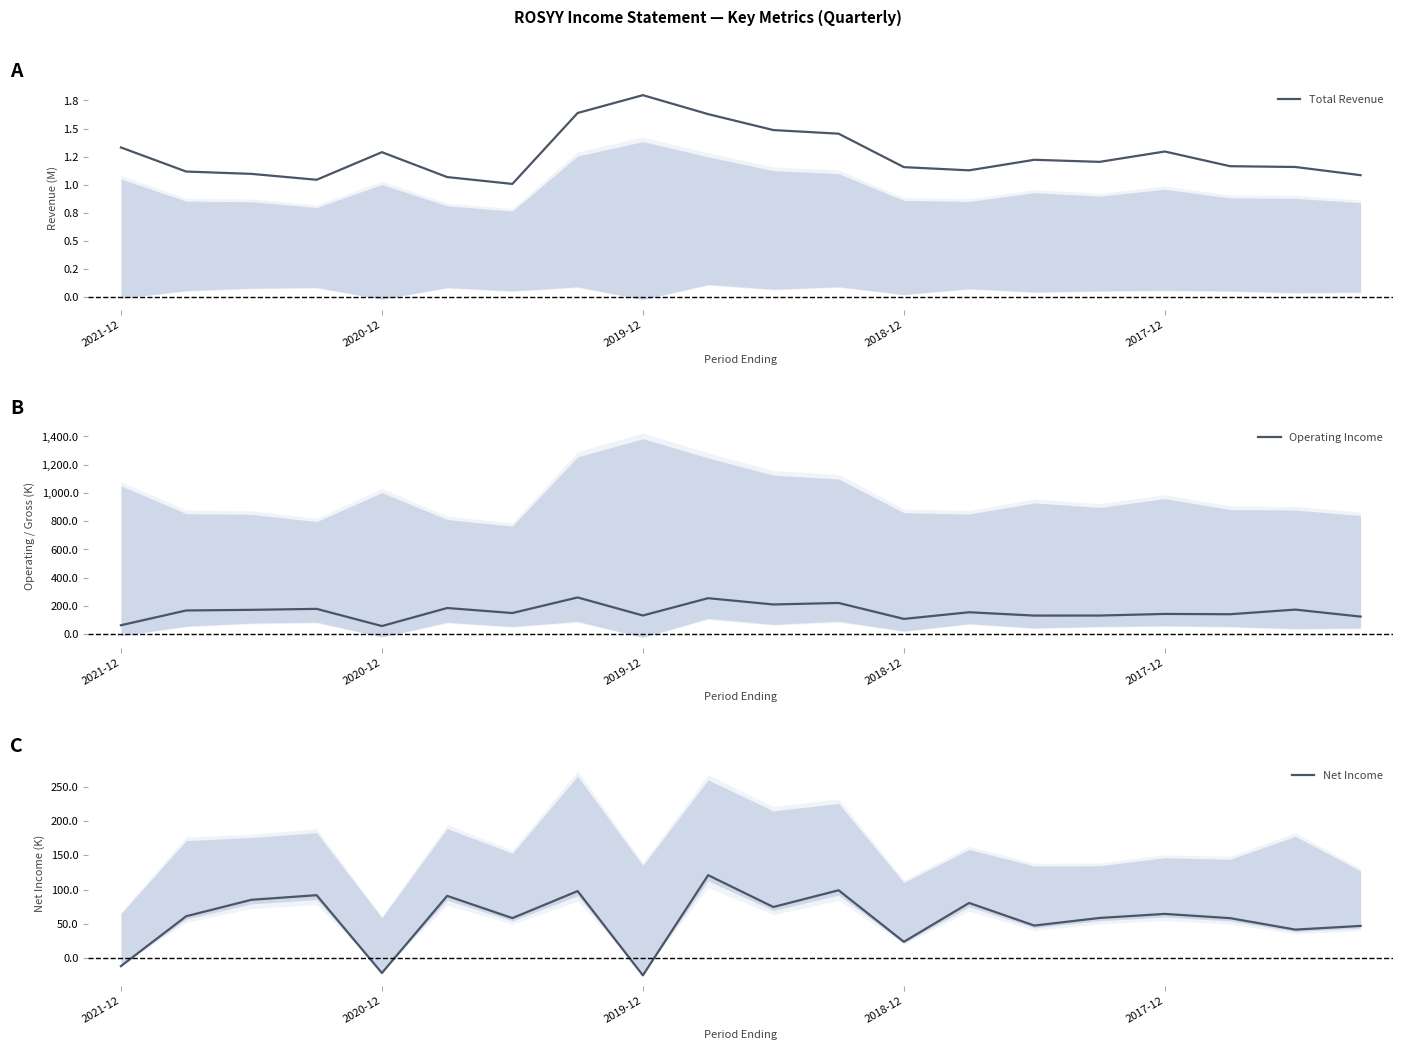

At which category is the sum across all series the highest?

9